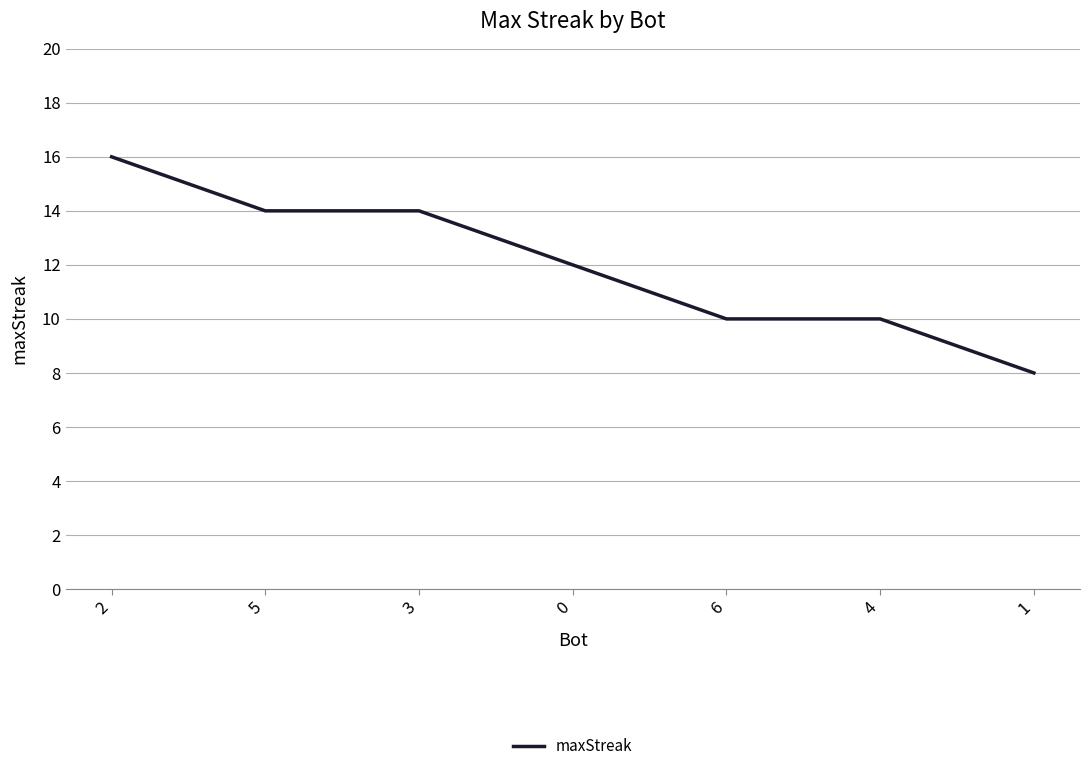

The chart shows a value of 27 at 2. True or false?

False